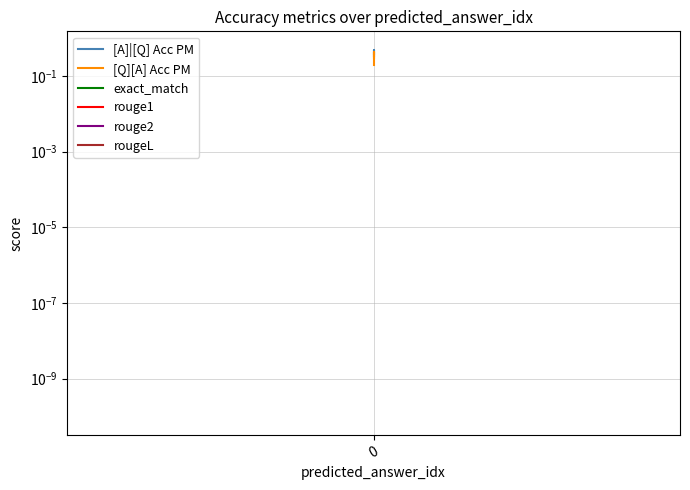

How many [A]|[Q] Acc PM values are between 0 and 1?

3